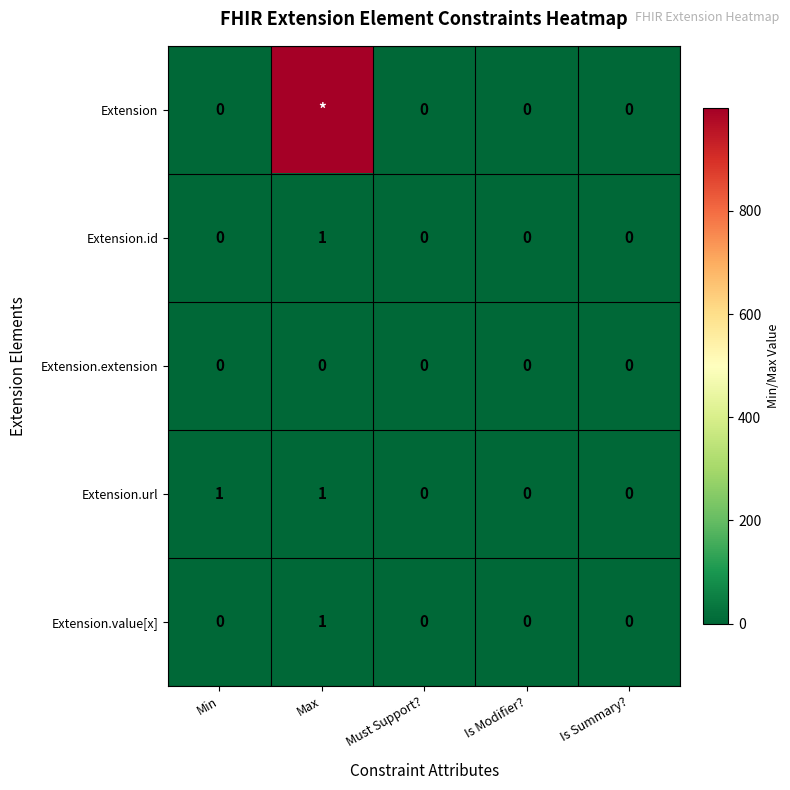

Is the value of Extension.extension at Must Support? greater than the value of Extension.id at Max?

No